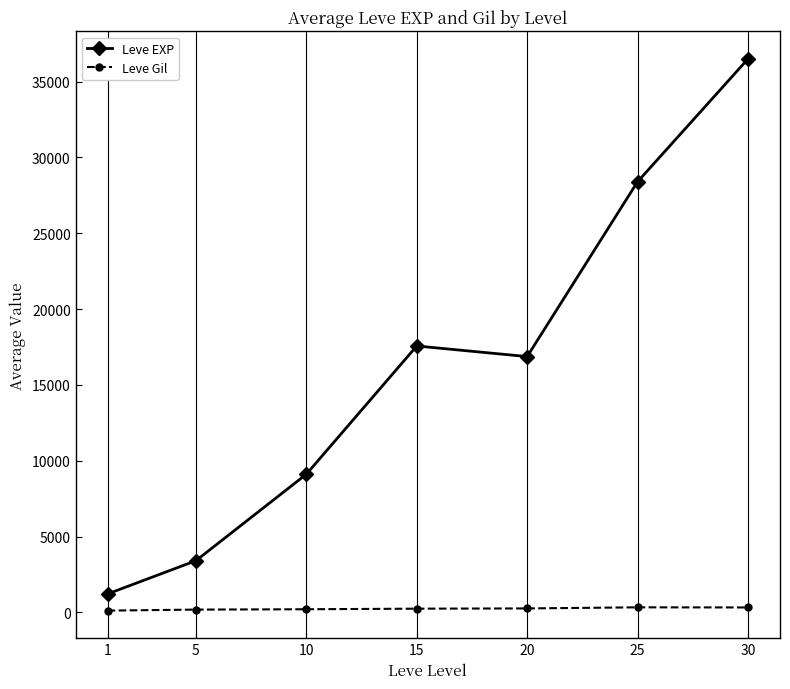

The value of Leve EXP at 25 is 10352.5. True or false?

False